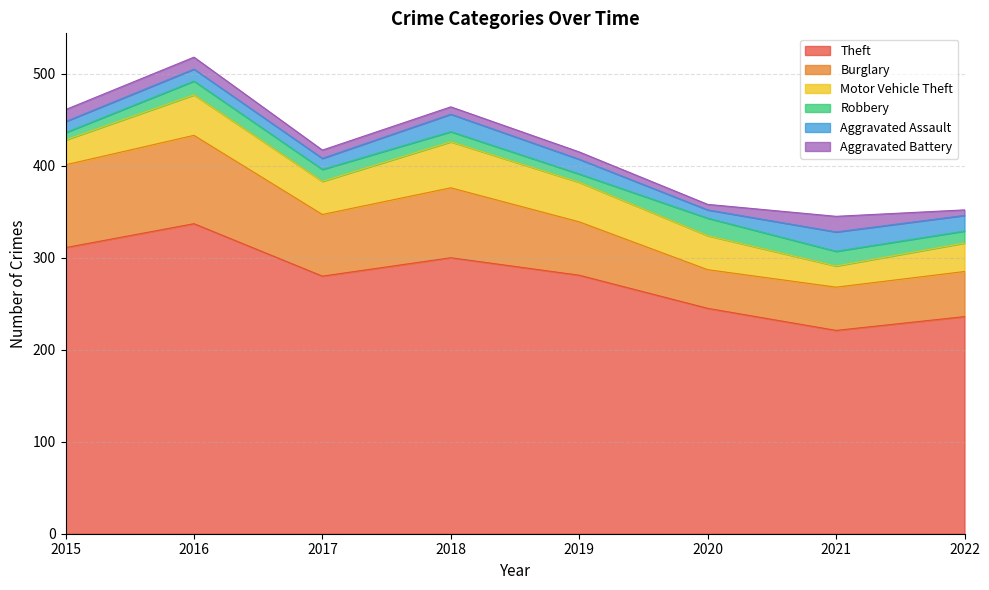

Which has a higher value, 2018 or 2019?

2018